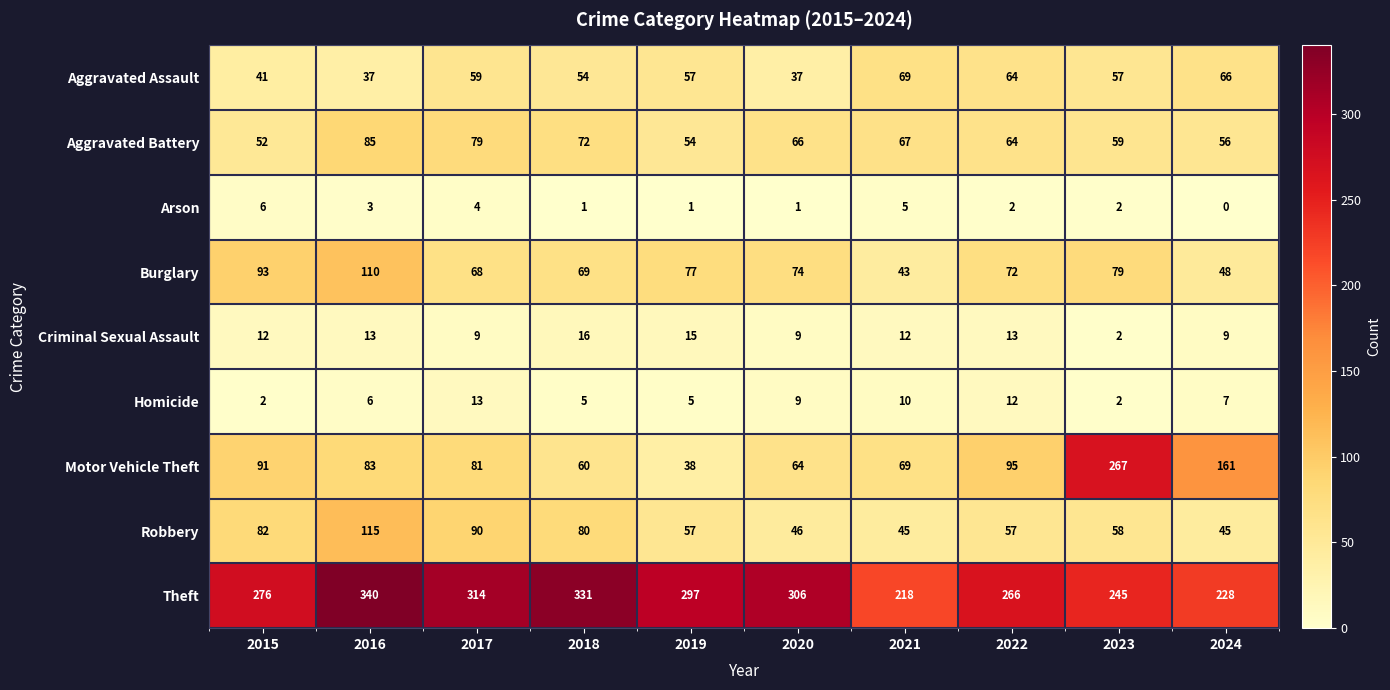

Which series has the widest spread of values?

Motor Vehicle Theft